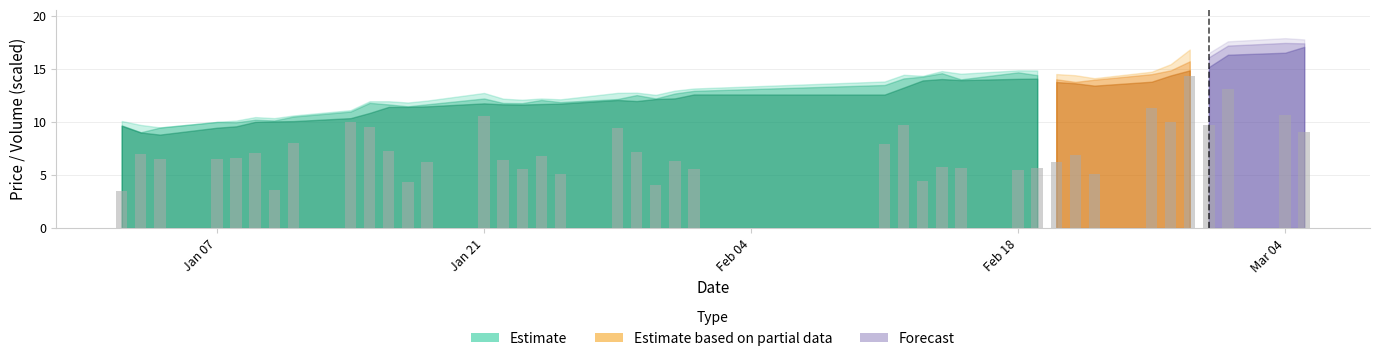

What is the difference between the maximum and minimum values?

10.8